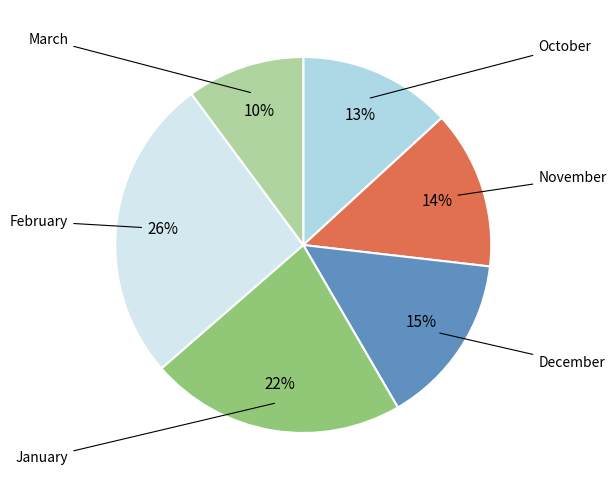

How many slices are in this pie chart?

6